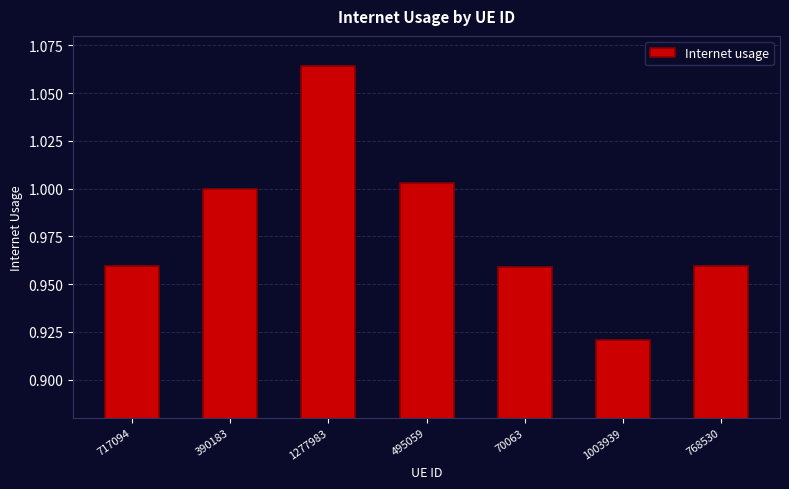

Which category has the lowest value across all series?

1003939